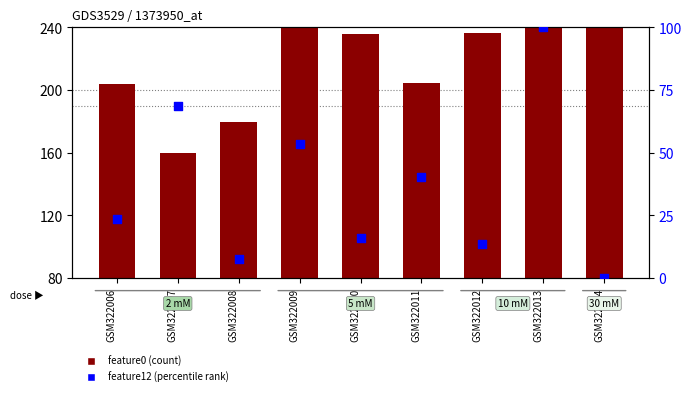

Which series contains the lowest Y value?

feature12 (percentile)